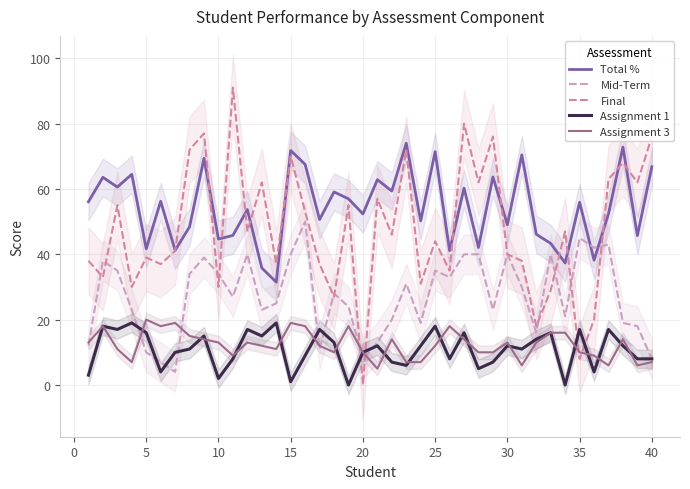

True or false: Total % and Assignment 3 intersect in this chart.

False